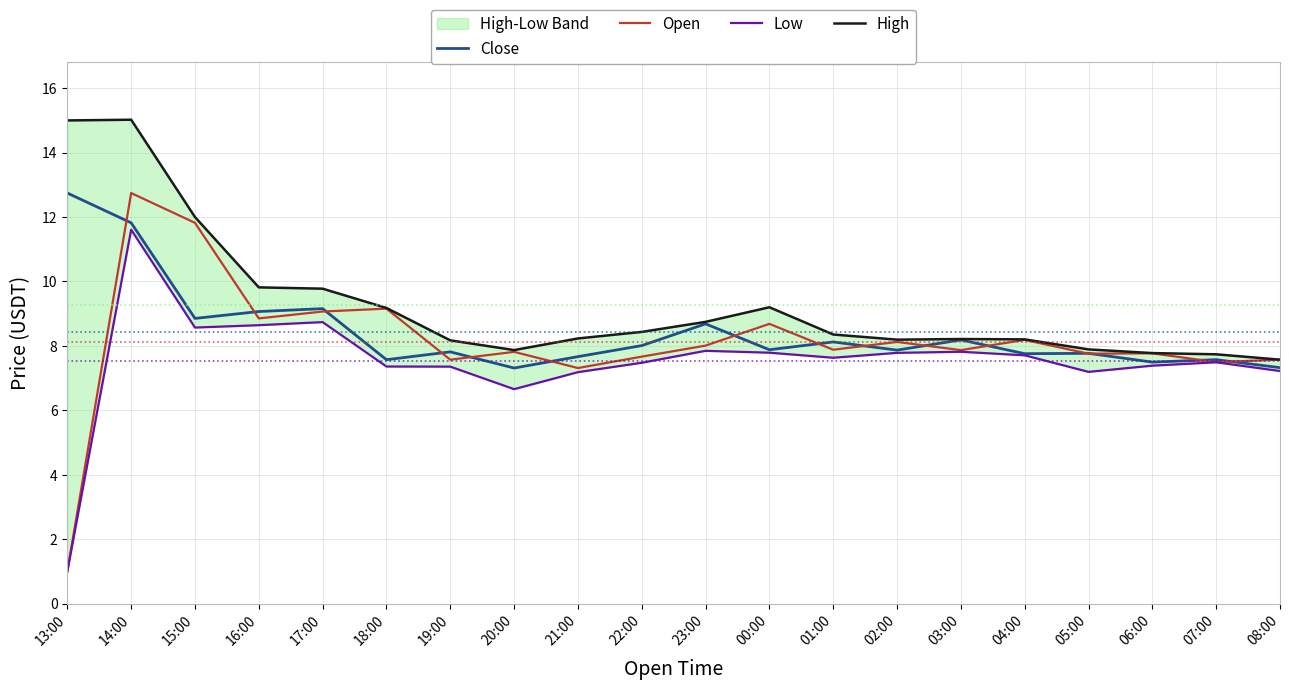

Rank the categories by Open value from highest to lowest.

14:00, 15:00, 18:00, 17:00, 16:00, 00:00, 04:00, 02:00, 23:00, 01:00, 03:00, 20:00, 06:00, 05:00, 22:00, 08:00, 19:00, 07:00, 21:00, 13:00